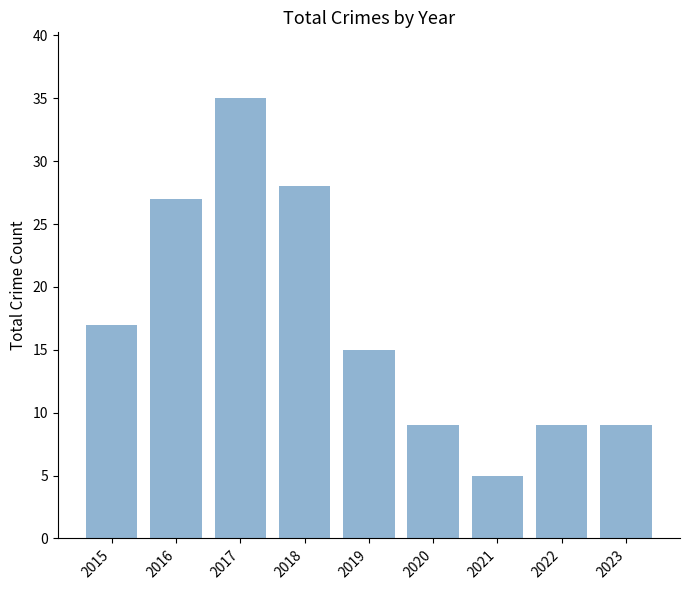

At which label is the value closest to 20?

2015